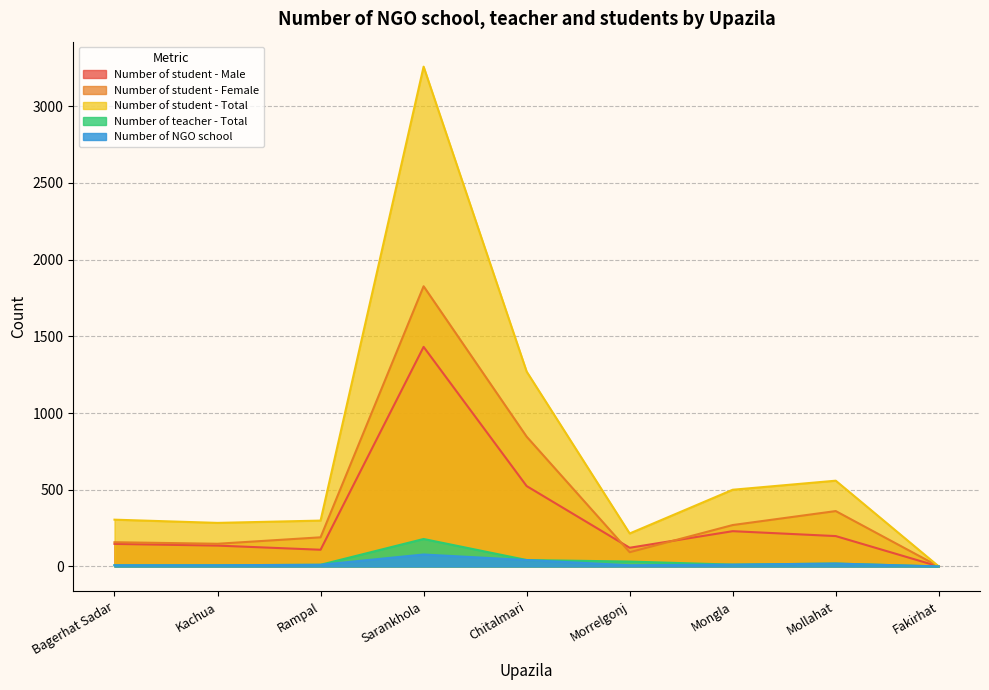

How many data points in Number of student - Female are above 190?

4